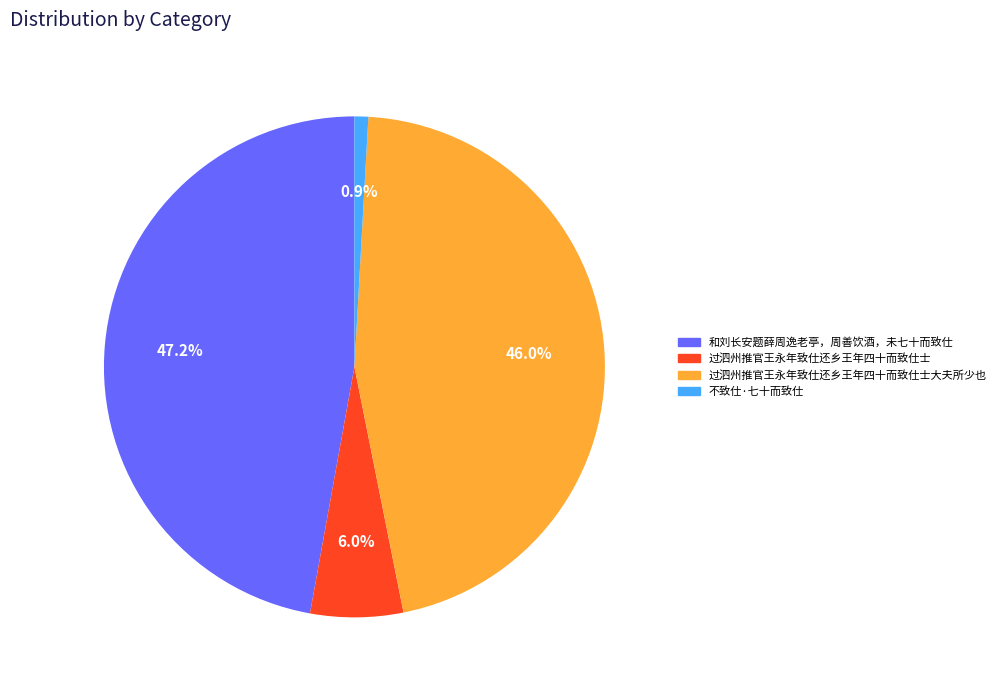

What is the largest slice in the pie chart?

和刘长安题薛周逸老亭，周善饮酒，未七十而致仕